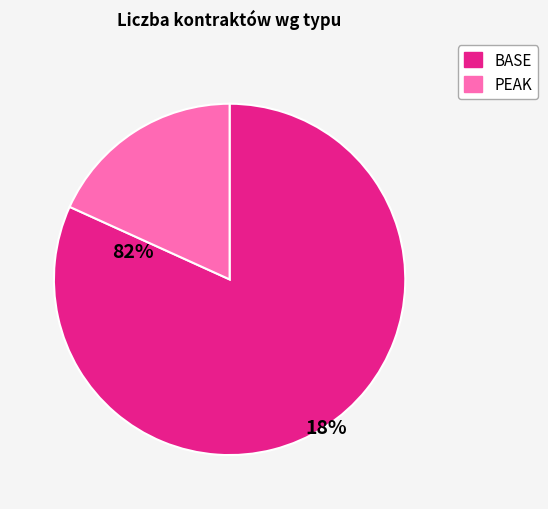

Count the number of slices in the pie.

2